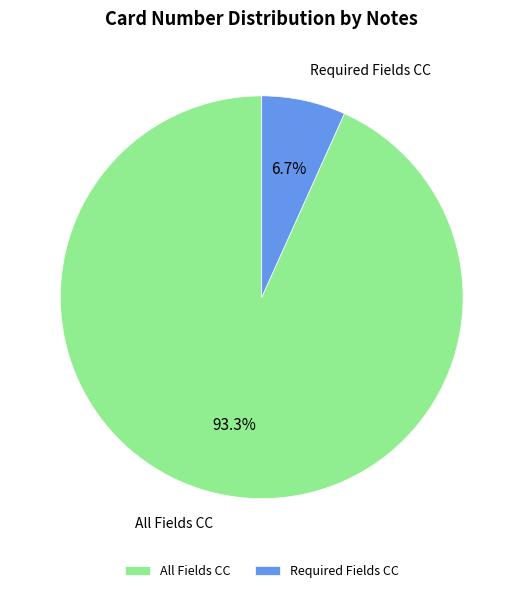

True or false: Required Fields CC accounts for 7% of the total.

True